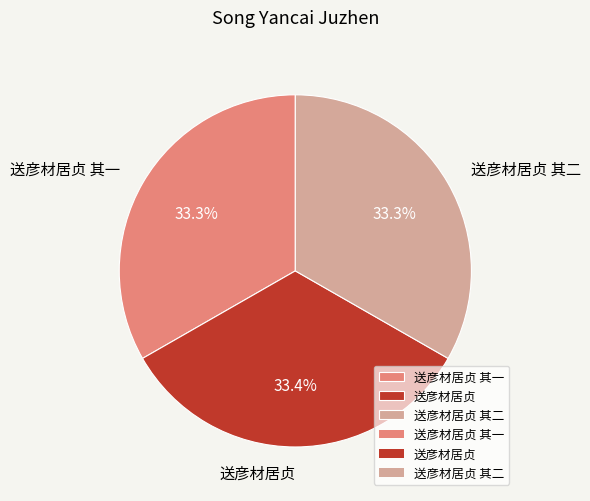

To the nearest percent, what is the average slice percentage?

33%